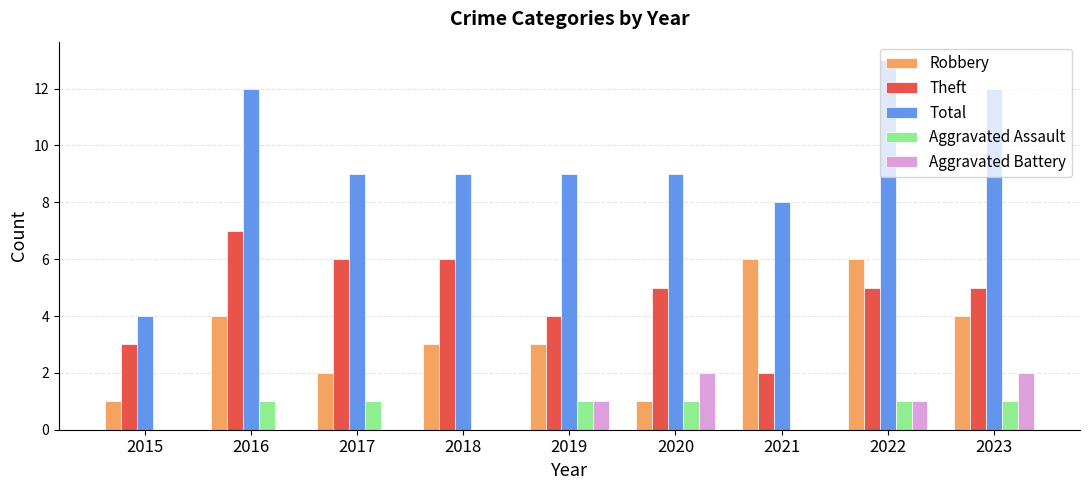

At which category is the sum across all series the highest?

2022